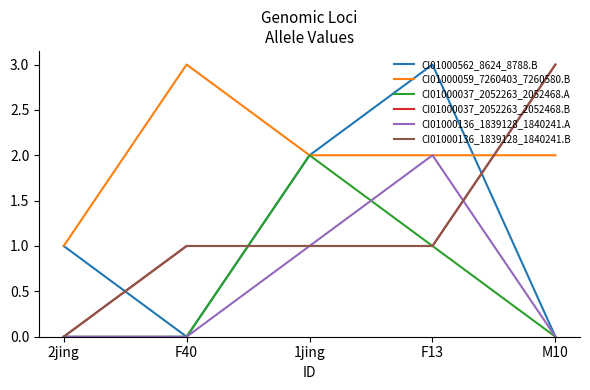

Does the chart have visible grid lines?

No